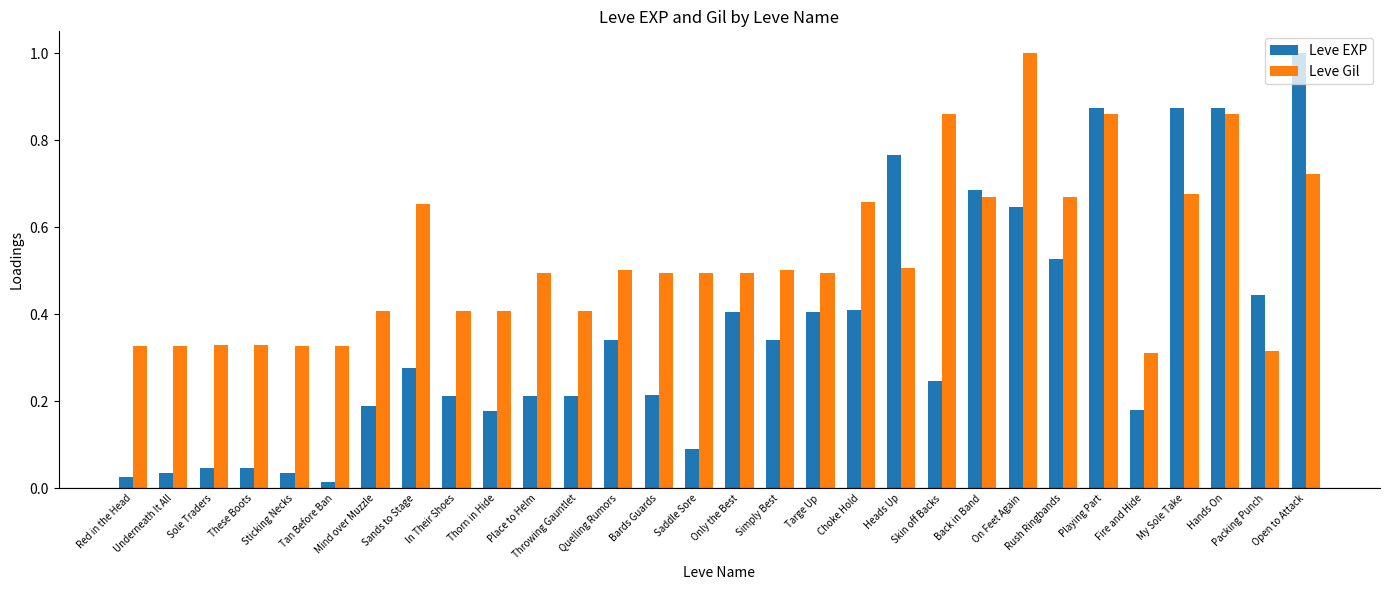

Does the chart contain stacked bars?

No